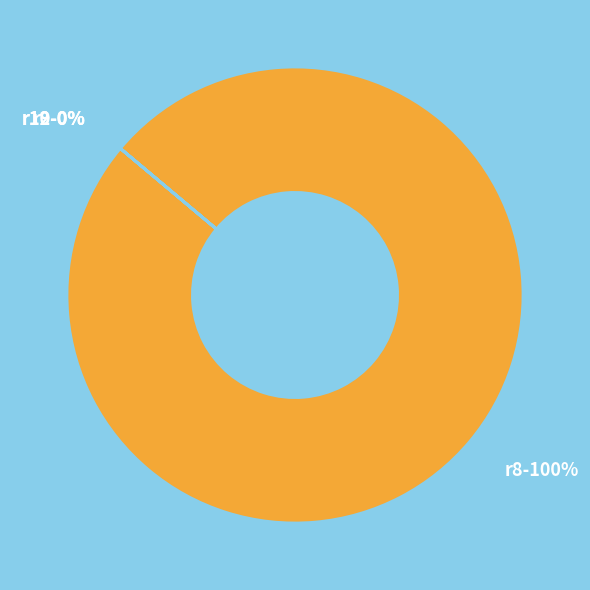

What is the largest slice in the pie chart?

r8